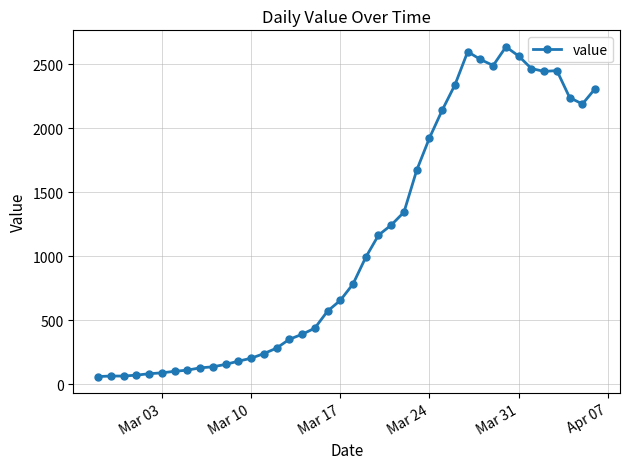

What is the difference between the second highest and minimum values?

2539